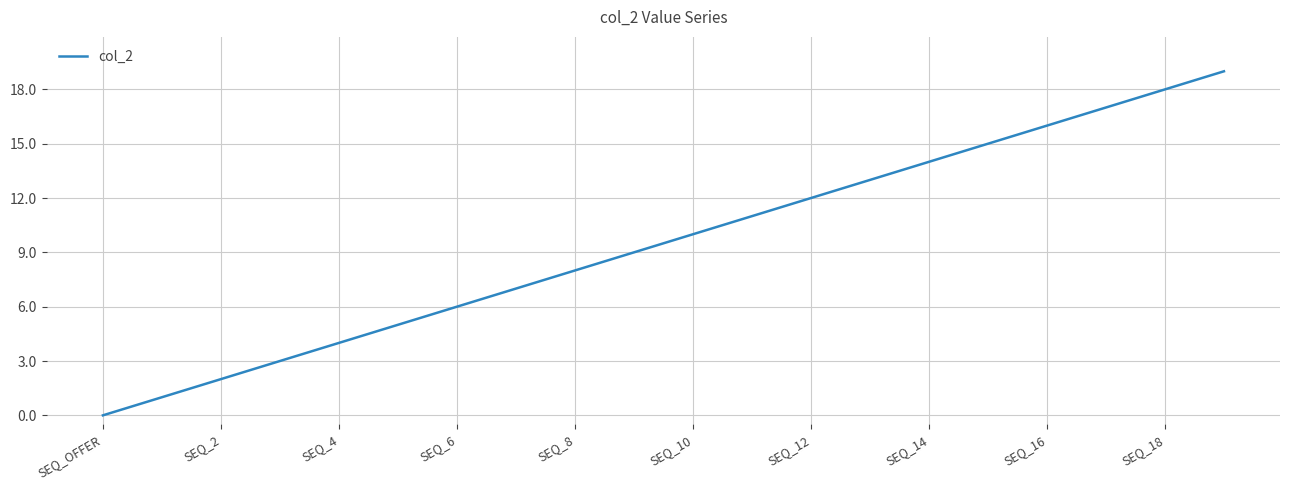

What is the difference between the second highest and minimum values?

18